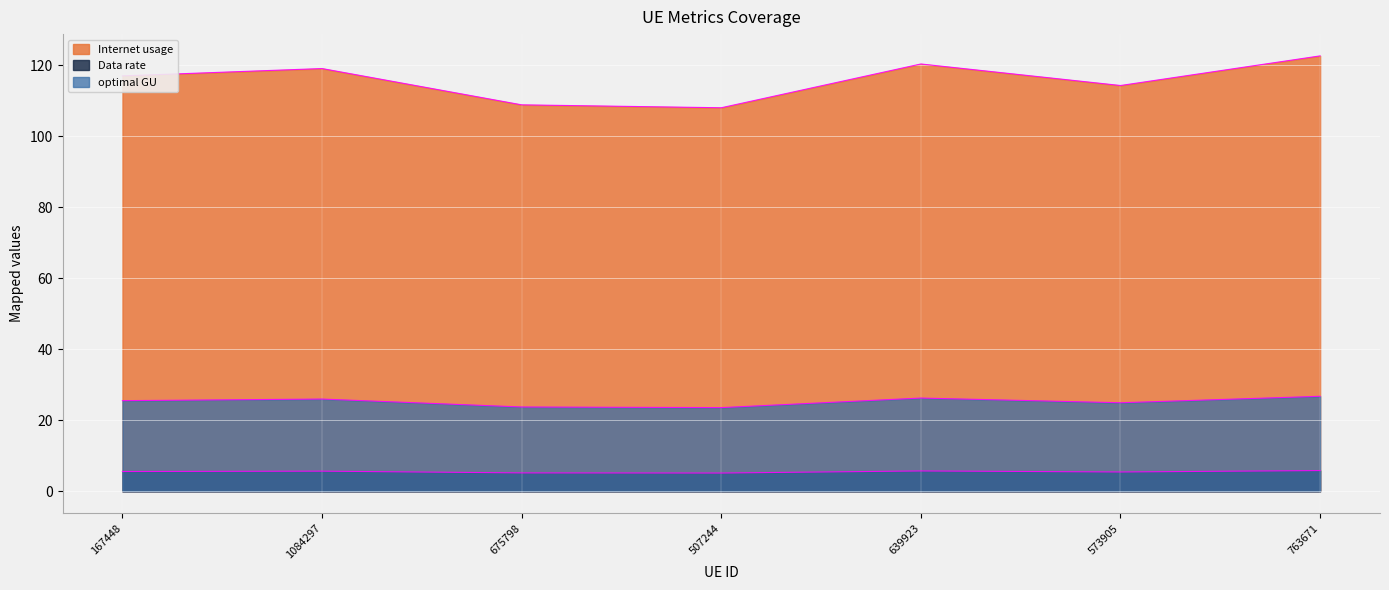

Which series has the largest total across all categories?

Internet usage